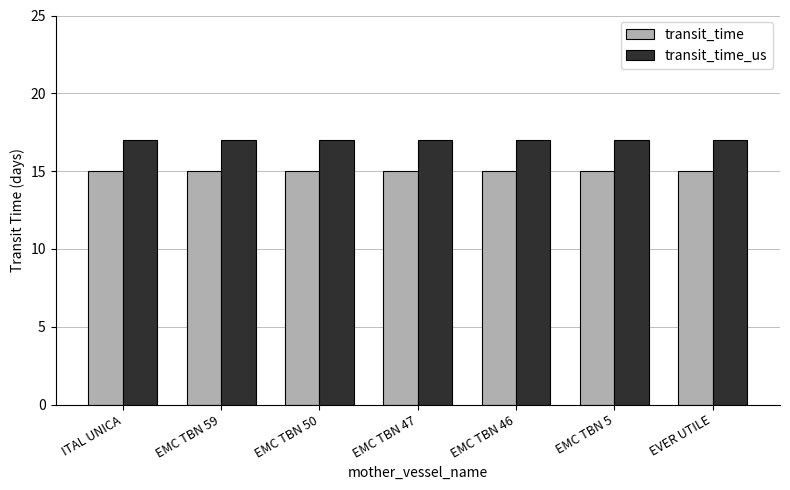

Reading left to right, what are all the values shown in this chart?

transit_time: 15	15	15	15	15	15	15
transit_time_us: 17	17	17	17	17	17	17